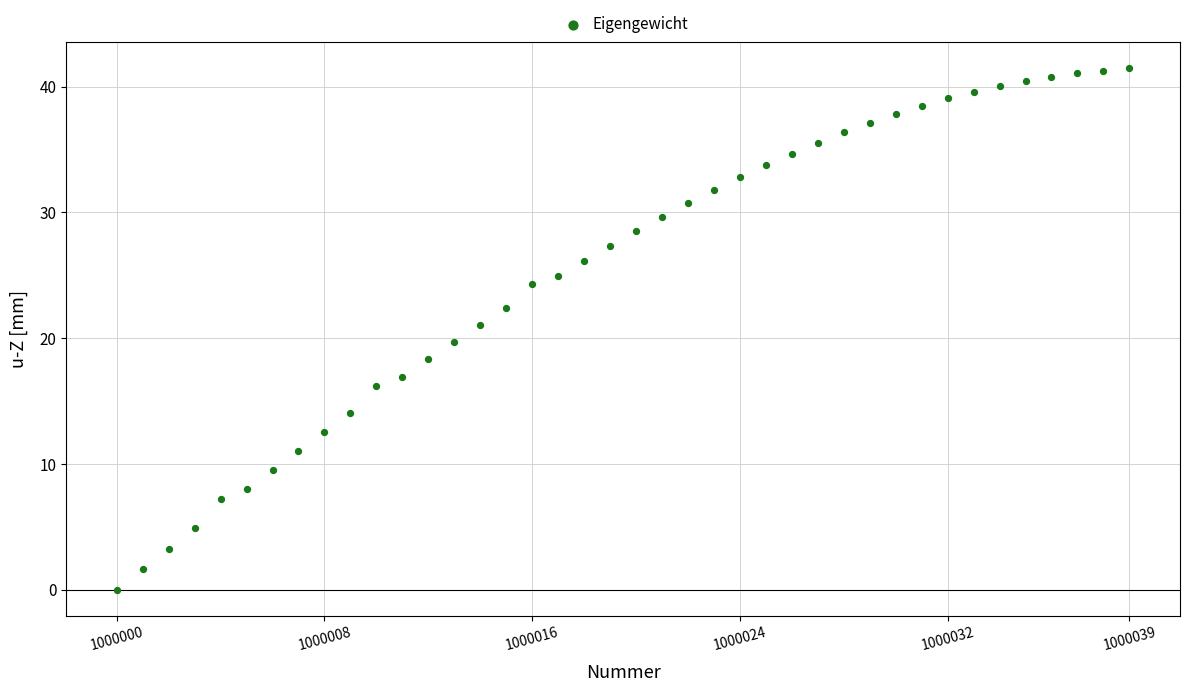

What is the range of X values (max minus min)?

39.0